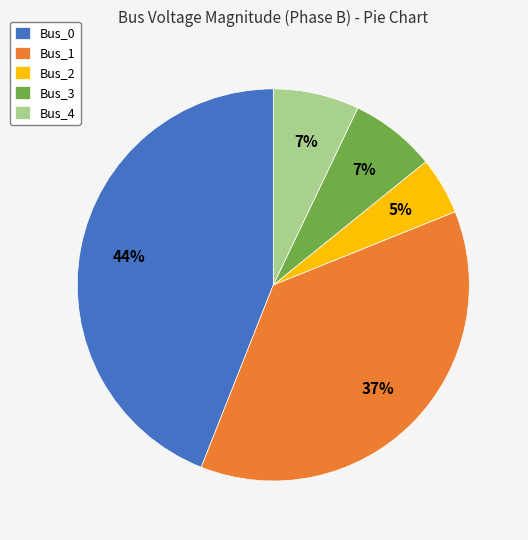

To the nearest percent, what portion does Bus_4 represent?

7%